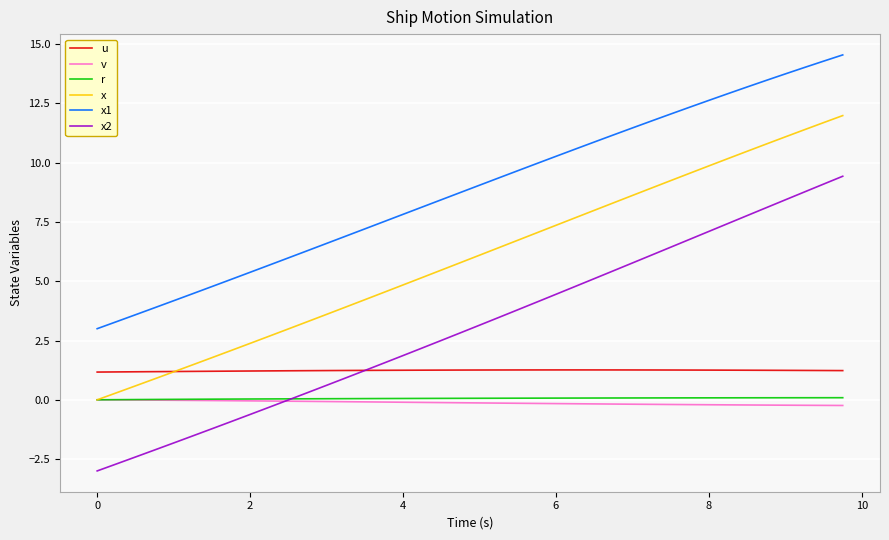

True or false: u and v intersect in this chart.

False